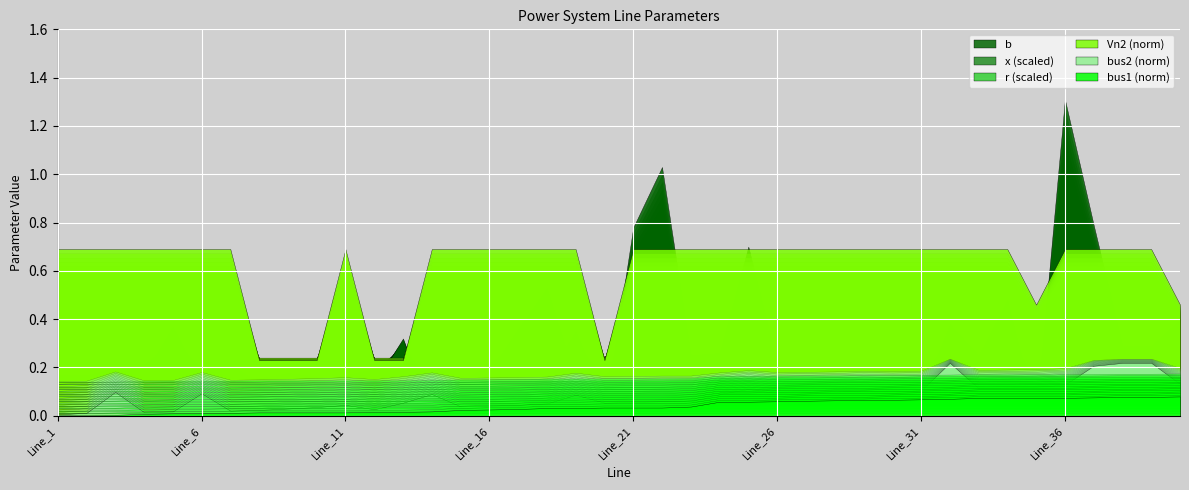

At which label does x reach its minimum?

Line_28